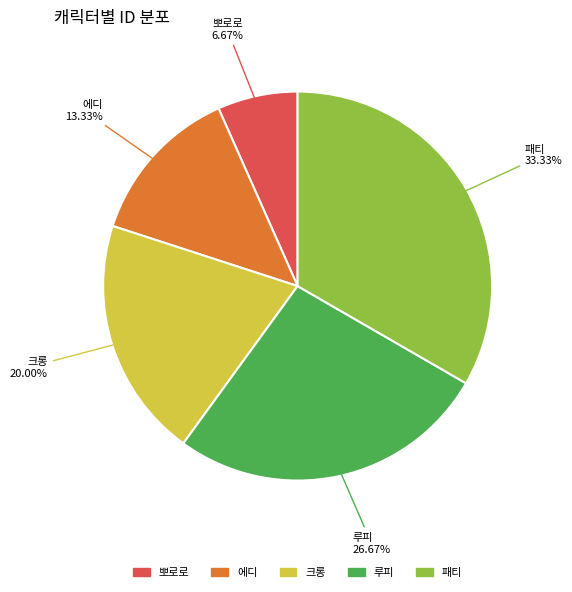

What is the smallest slice in the pie chart?

뽀로로